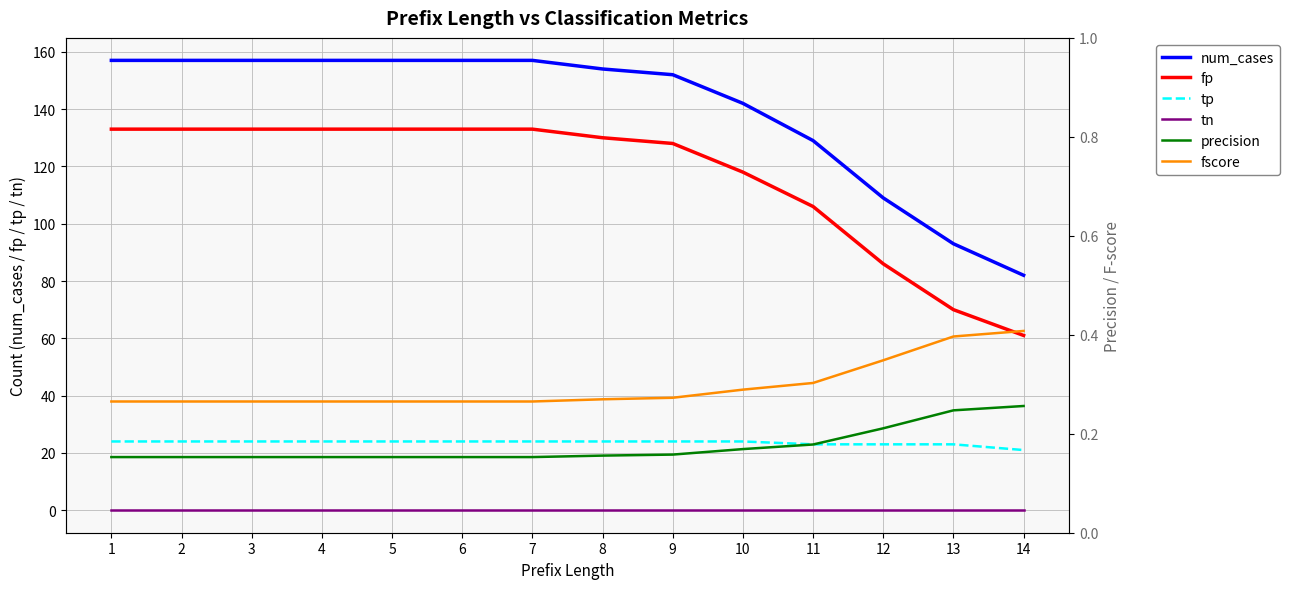

Which series has the largest range (max minus min)?

num_cases